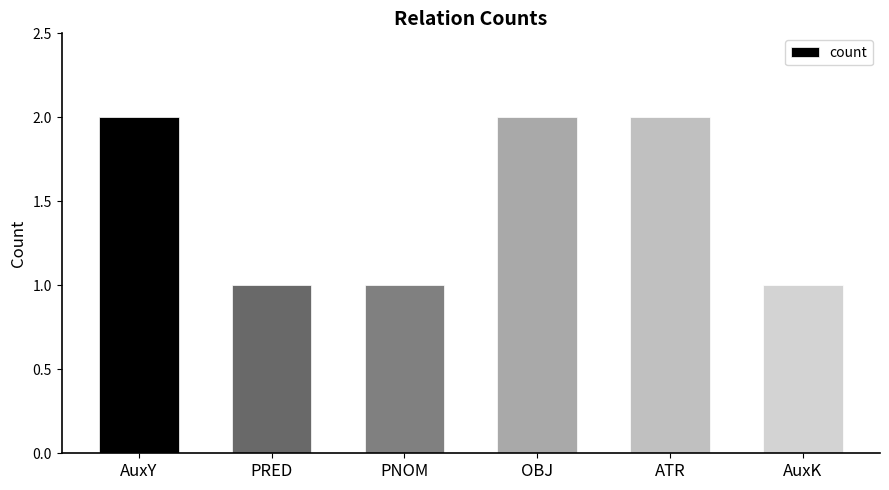

What is the greatest value displayed?

2